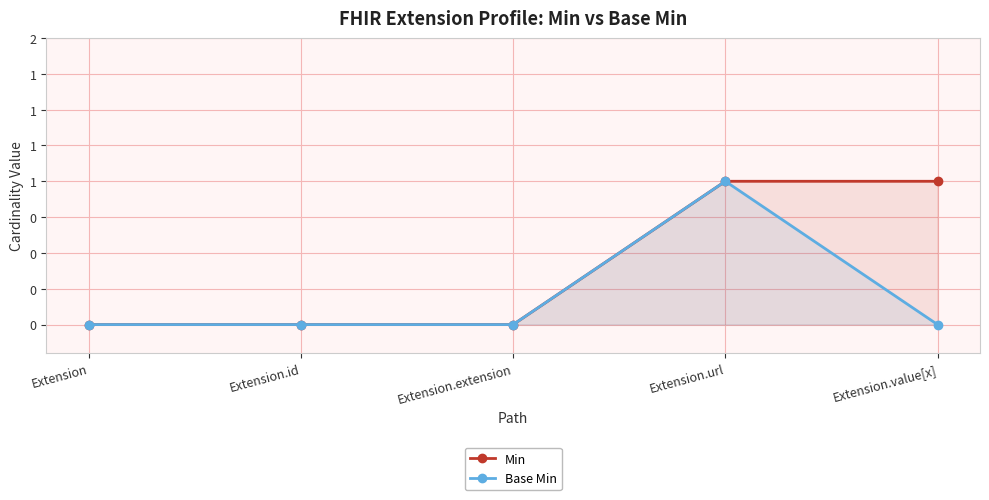

True or false: Min and Base Min cross at least once.

False